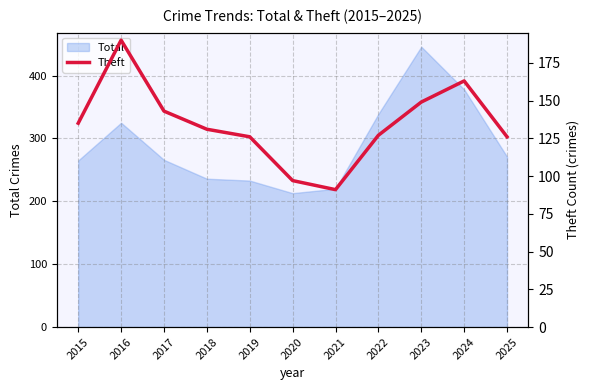

True or false: Total has a value of 220 at 2021.

True